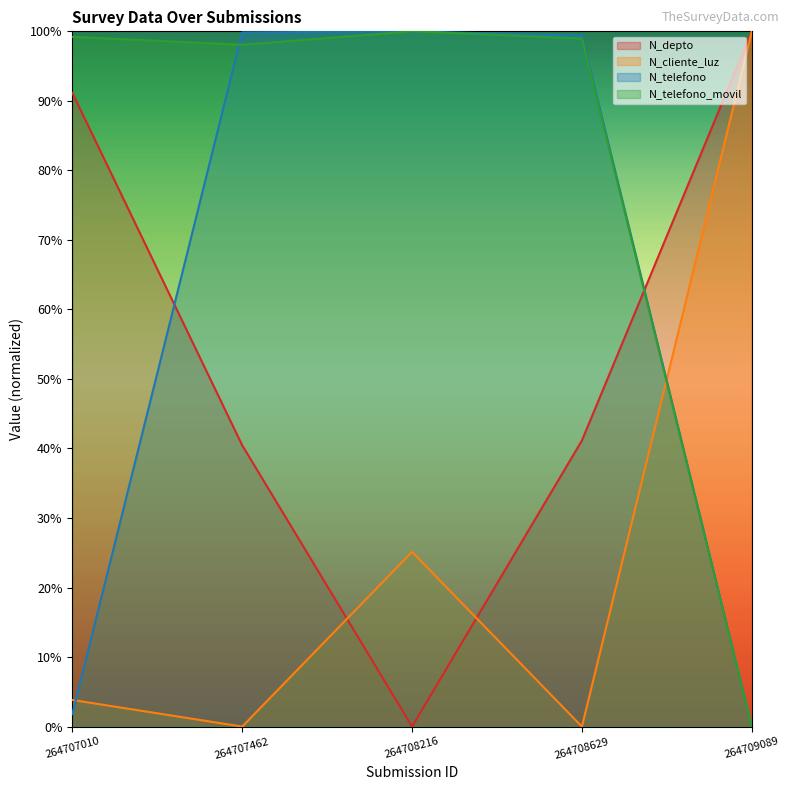

True or false: N_telefono has a value of 0.0 at 264709089.

True